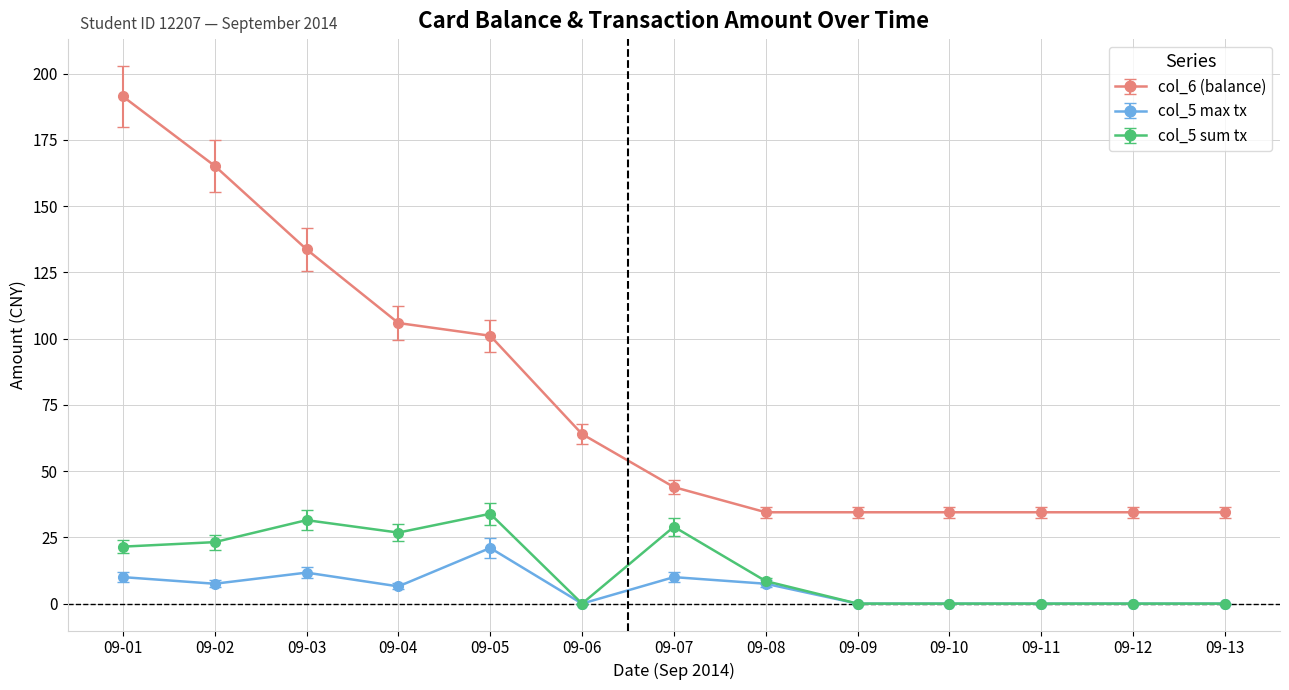

Which series has the largest range (max minus min)?

col_6 (balance)